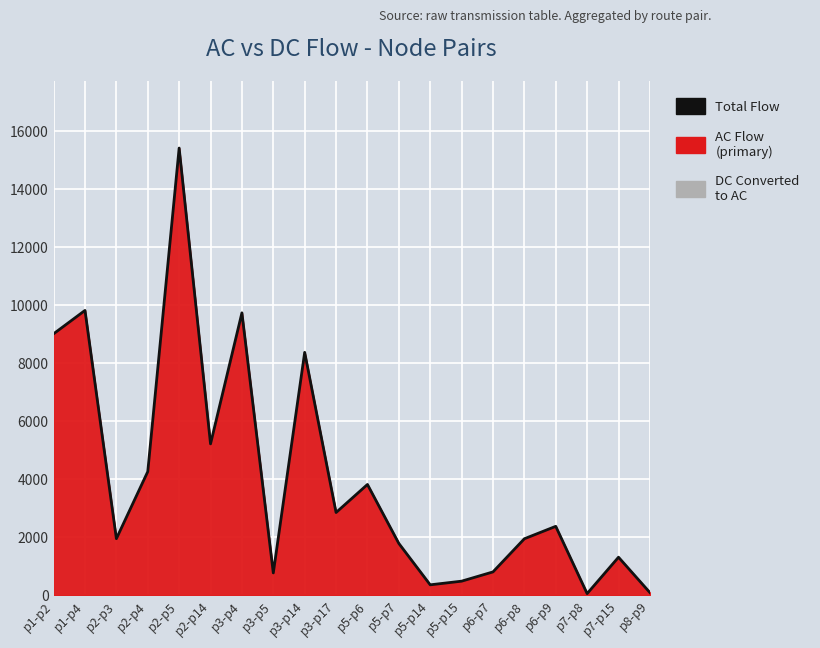

What is the sum of all values?

80246